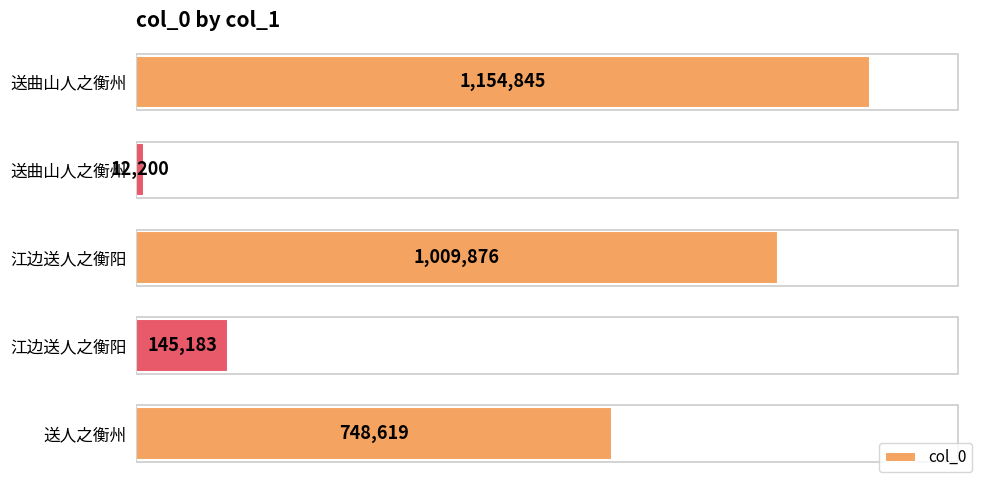

What is the smallest value displayed?

12200